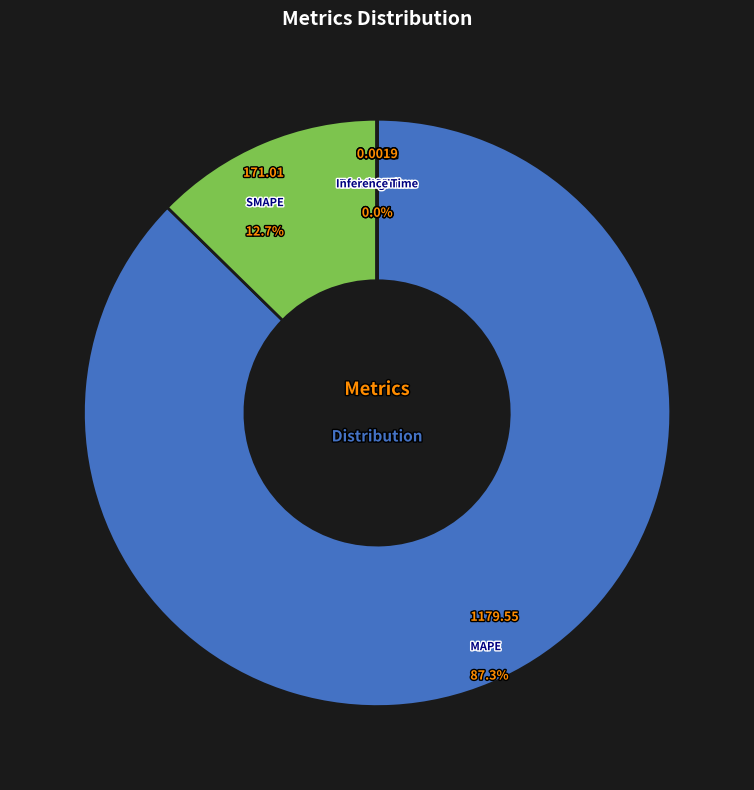

Is MAPE the majority of the pie?

Yes